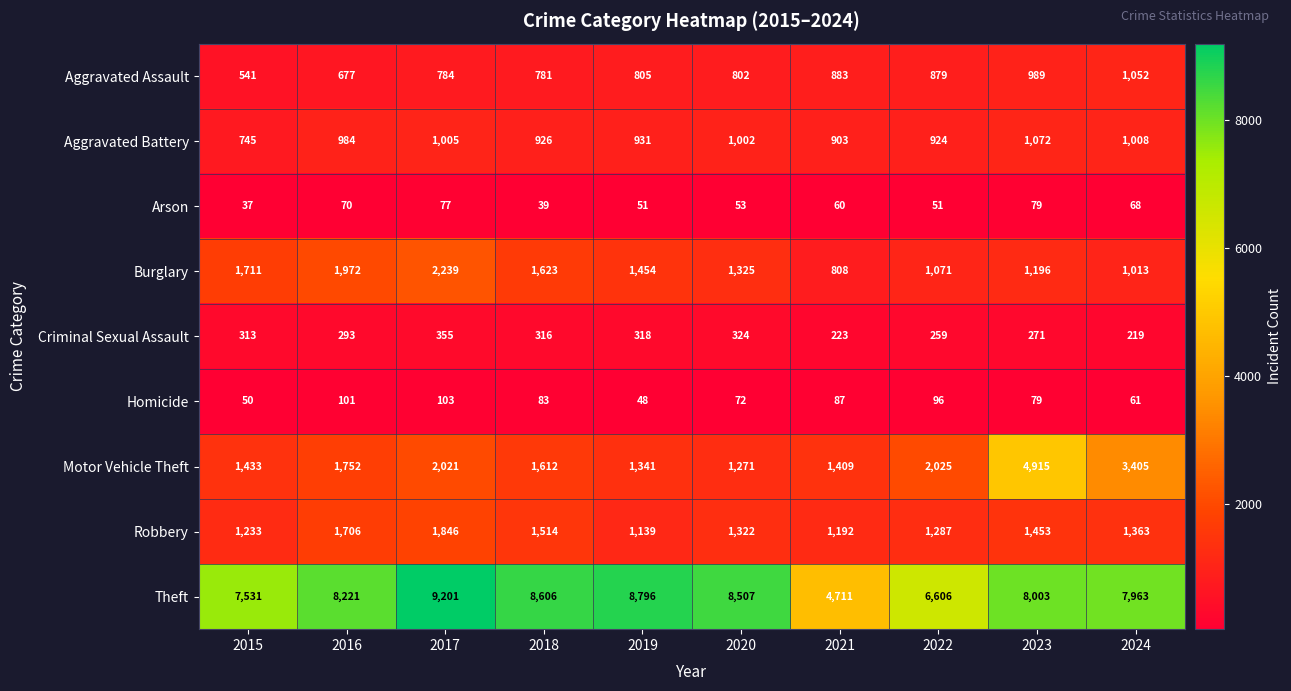

What is the smallest value displayed?

37